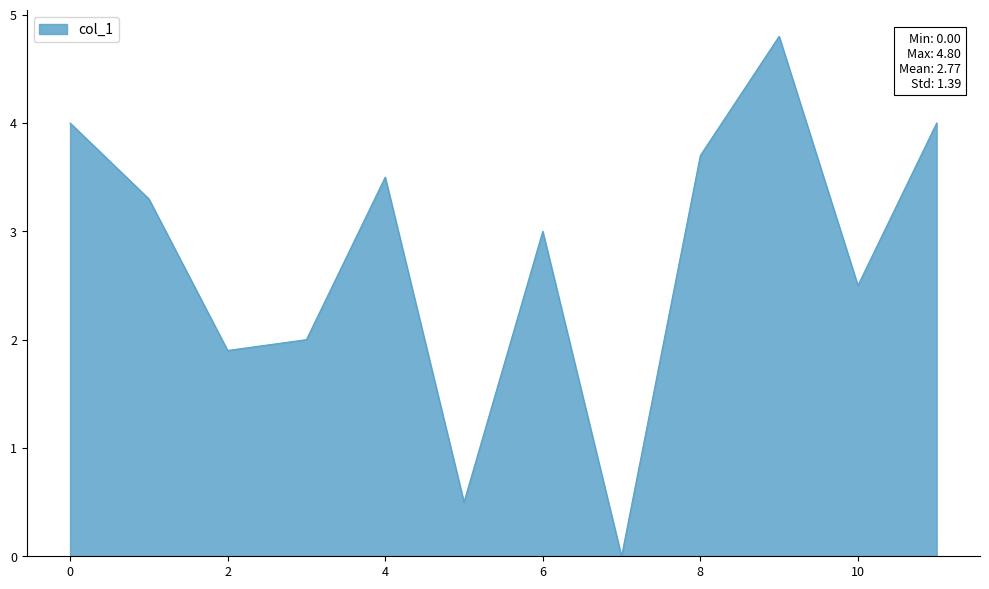

What is the maximum value shown in the chart?

4.8